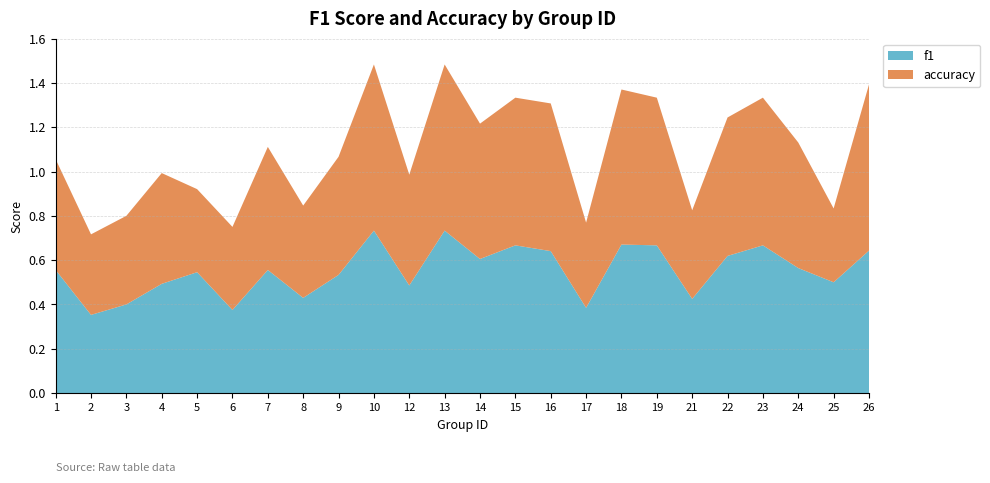

Reading left to right, what are all the values shown in this chart?

f1: 1=0.6	2=0.4	3=0.4	4=0.5	5=0.5	6=0.4	7=0.6	8=0.4	9=0.5	10=0.7	12=0.5	13=0.7	14=0.6	15=0.7	16=0.6	17=0.4	18=0.7	19=0.7	21=0.4	22=0.6	23=0.7	24=0.6	25=0.5	26=0.6
accuracy: 1=0.5	2=0.4	3=0.4	4=0.5	5=0.4	6=0.4	7=0.6	8=0.4	9=0.5	10=0.8	12=0.5	13=0.8	14=0.6	15=0.7	16=0.7	17=0.4	18=0.7	19=0.7	21=0.4	22=0.6	23=0.7	24=0.6	25=0.3	26=0.8